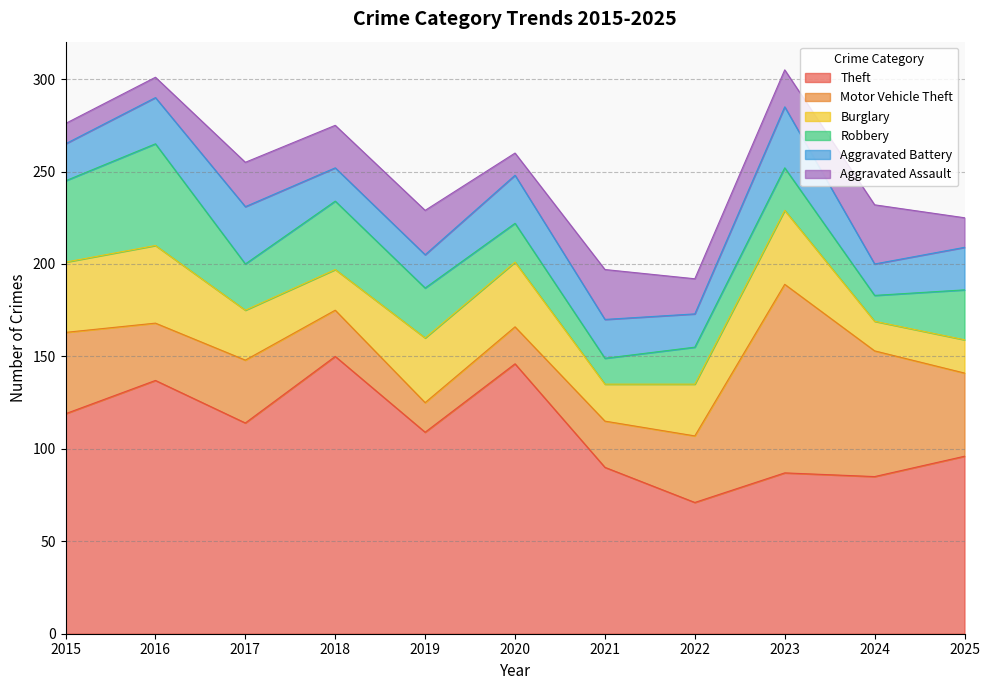

What is the smallest value displayed?

11